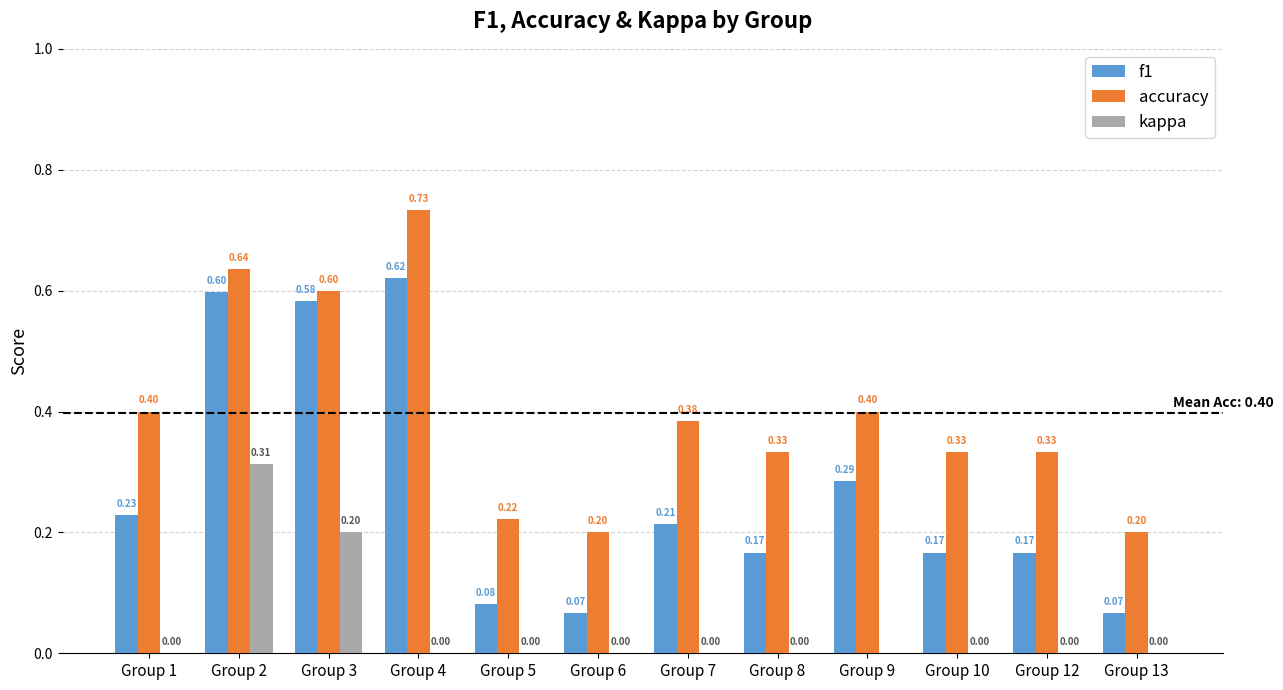

At how many categories does at least one series exceed 0?

12